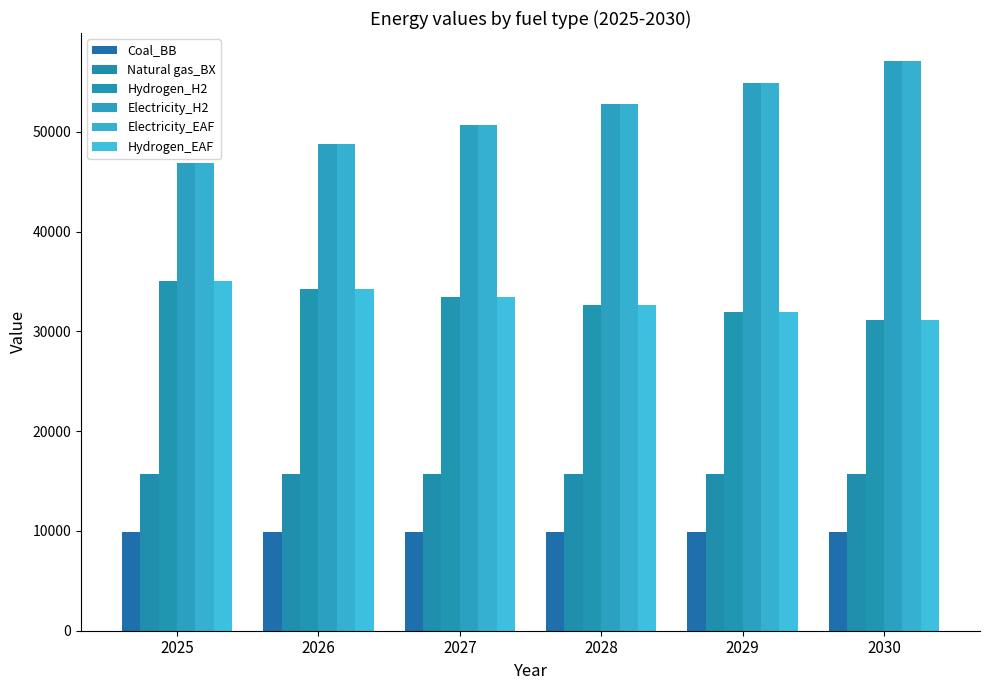

What is the total value across all series at 2028?

196540.3